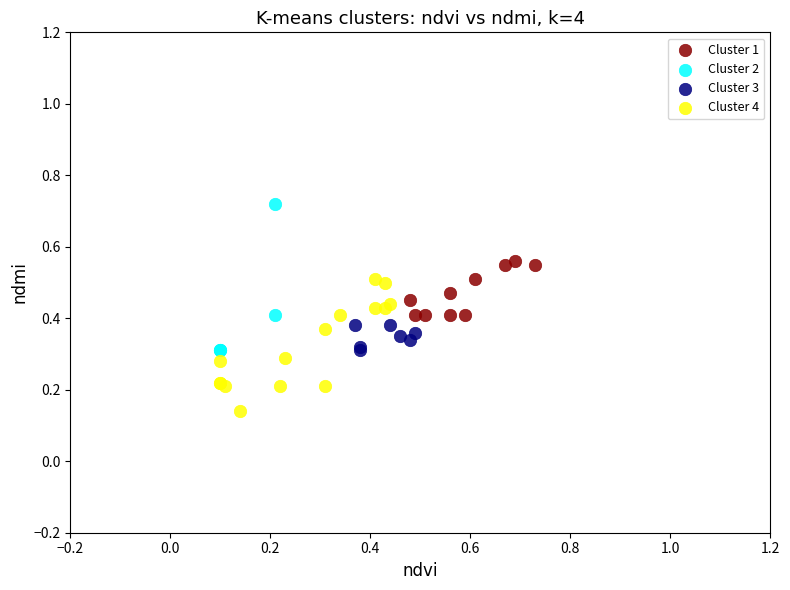

Which series reaches the minimum Y coordinate?

Cluster 4